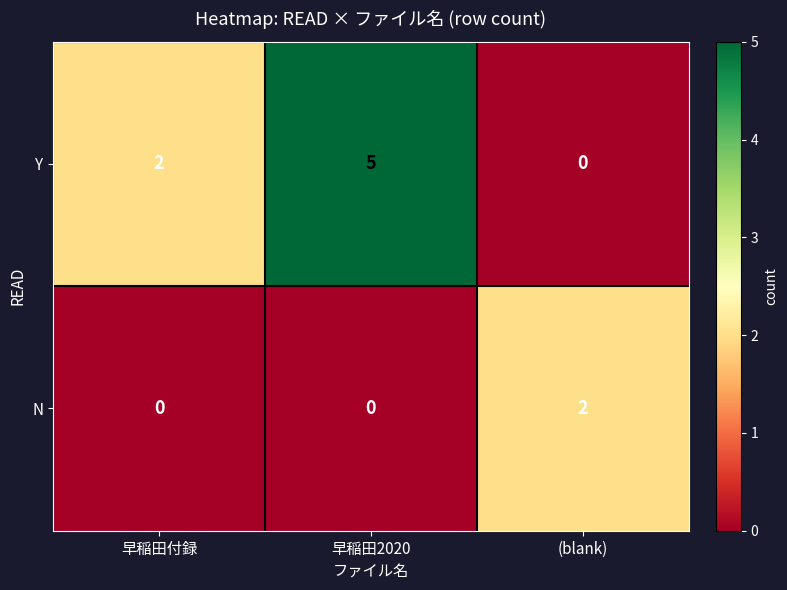

How many distinct data groups are displayed?

2